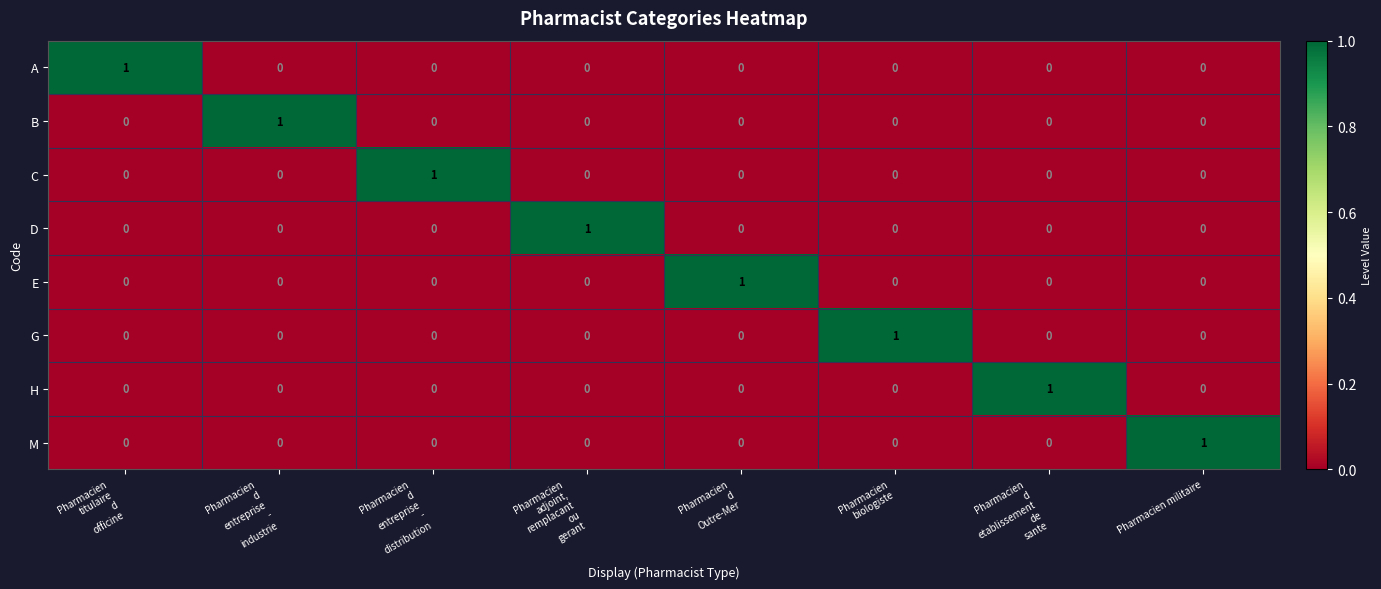

Count the D values in the range 0 to 1.

8